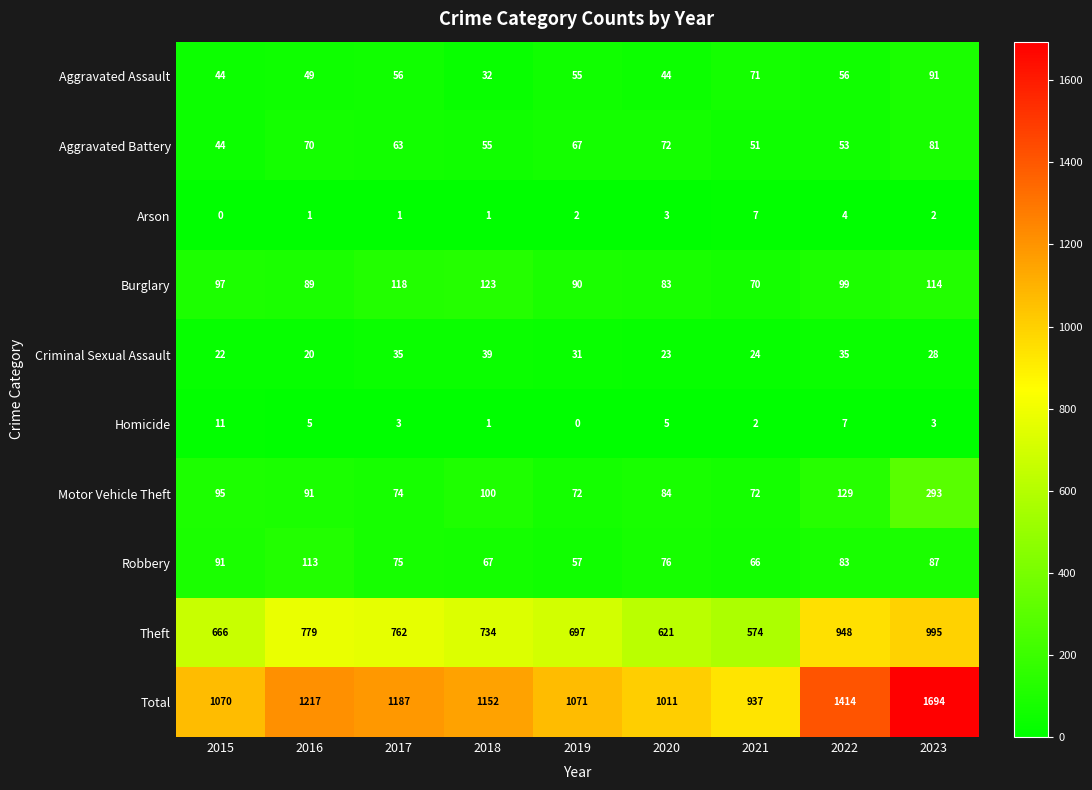

Which category has the lowest value in the Burglary series?

2021